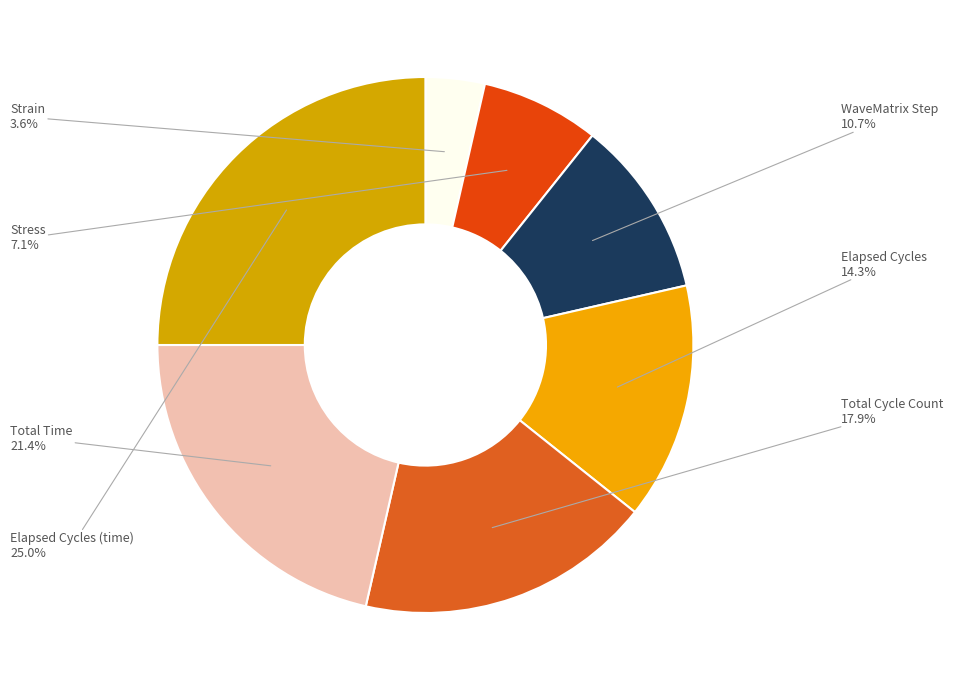

Count the number of slices in the pie.

7